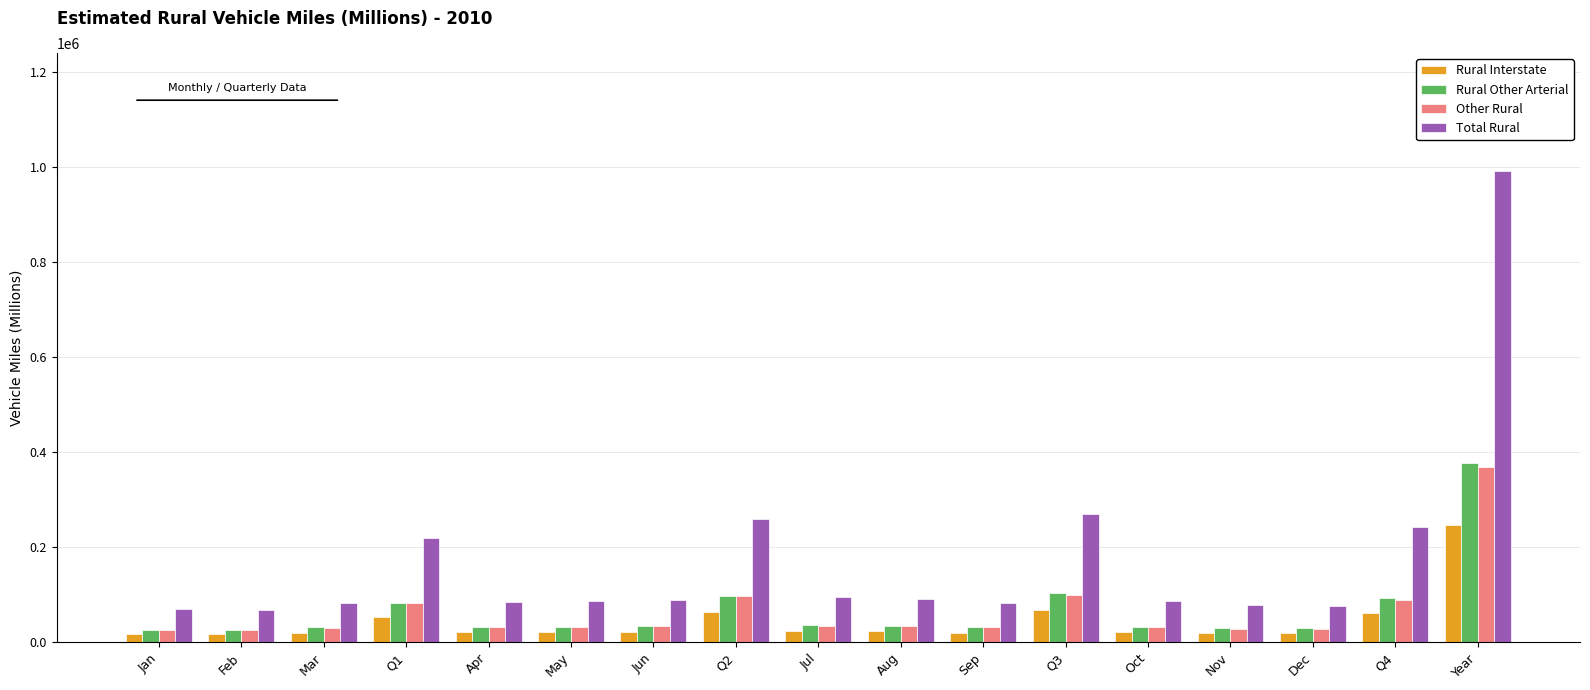

At which label does Rural Interstate first exceed 21781?

Q1